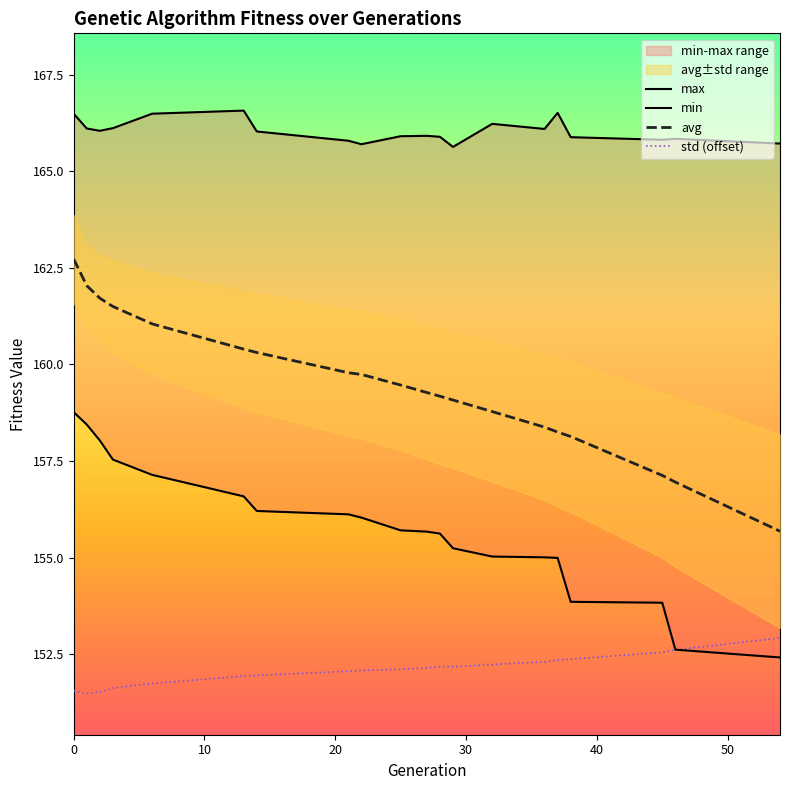

What is the total value across all series at 1?

638.1